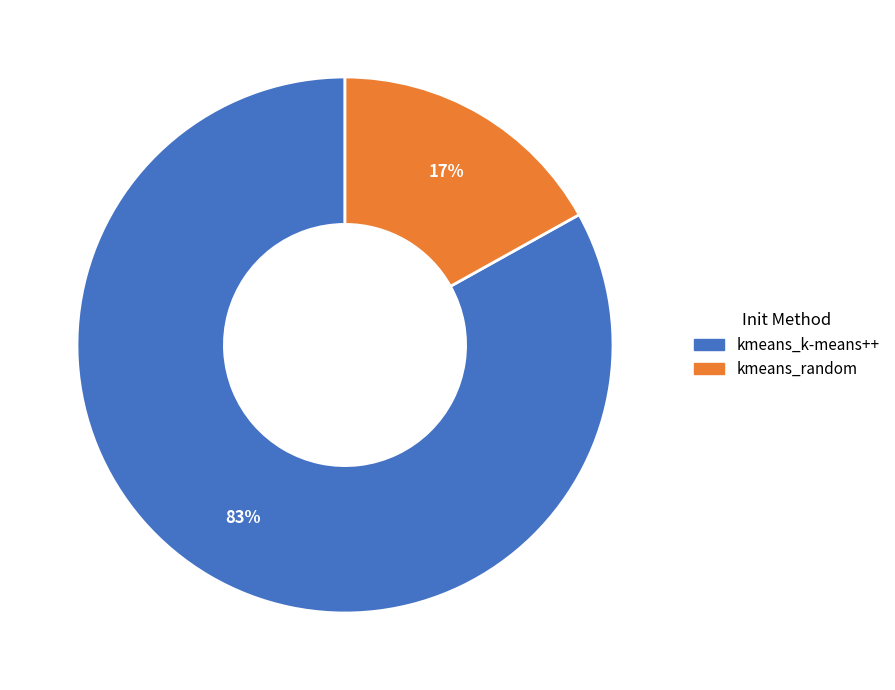

Do kmeans_random and kmeans_k-means++ together represent more than half of the pie?

Yes